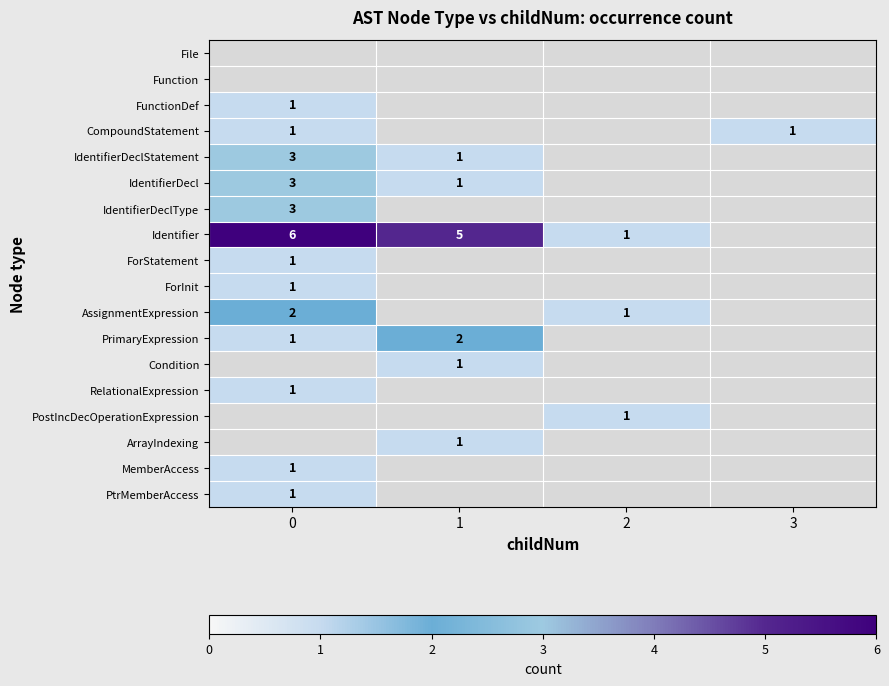

What is the highest value of the Identifier series?

6.0